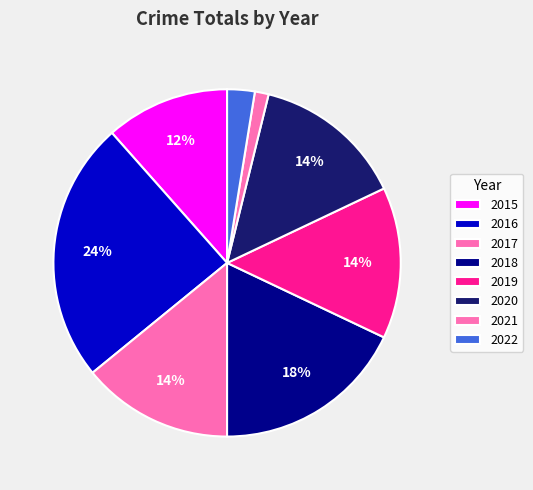

Count the number of slices in the pie.

8